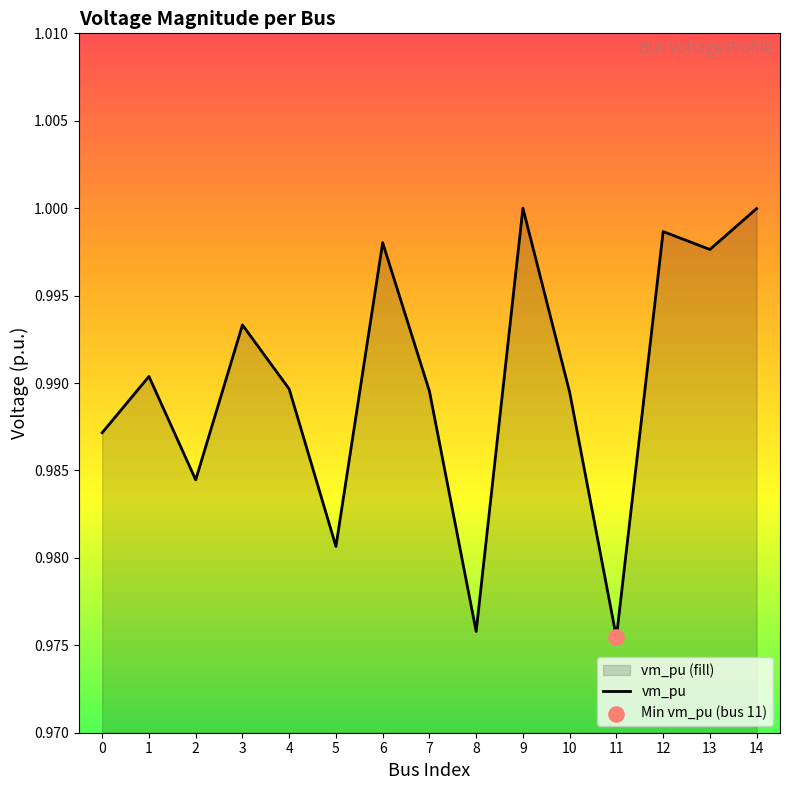

Which has a higher value, 0 or 14?

14